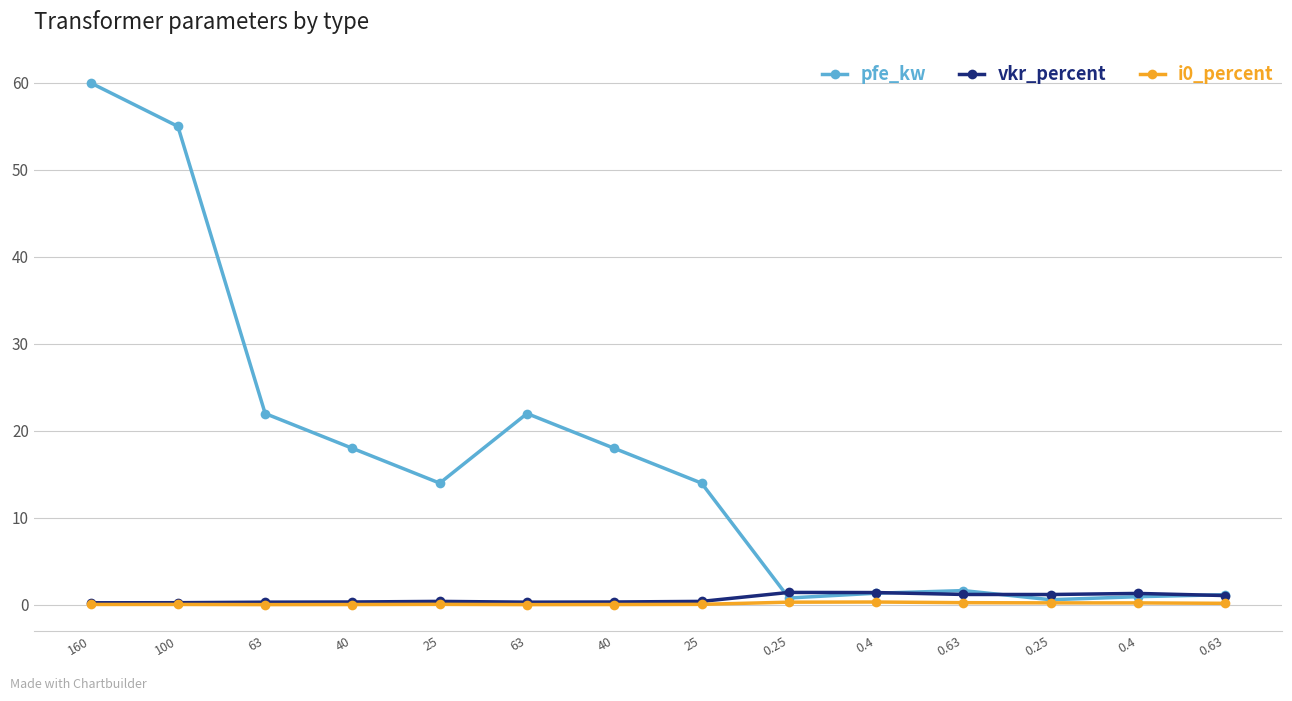

Where do pfe_kw and vkr_percent first cross each other?

25 and 0.25